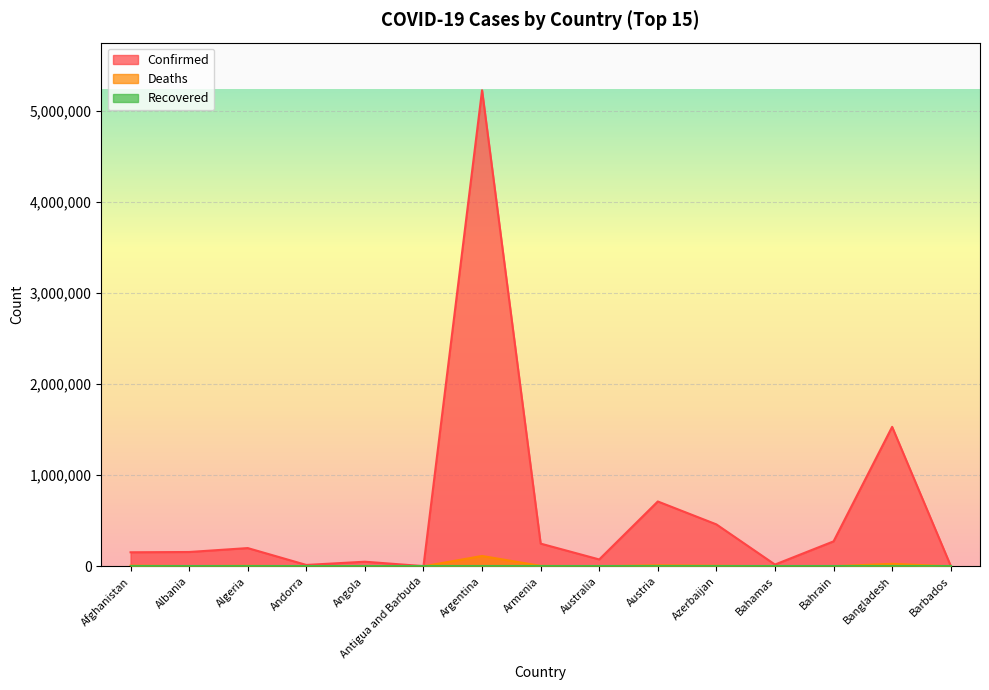

Which label corresponds to the smallest value in the chart?

Antigua and Barbuda